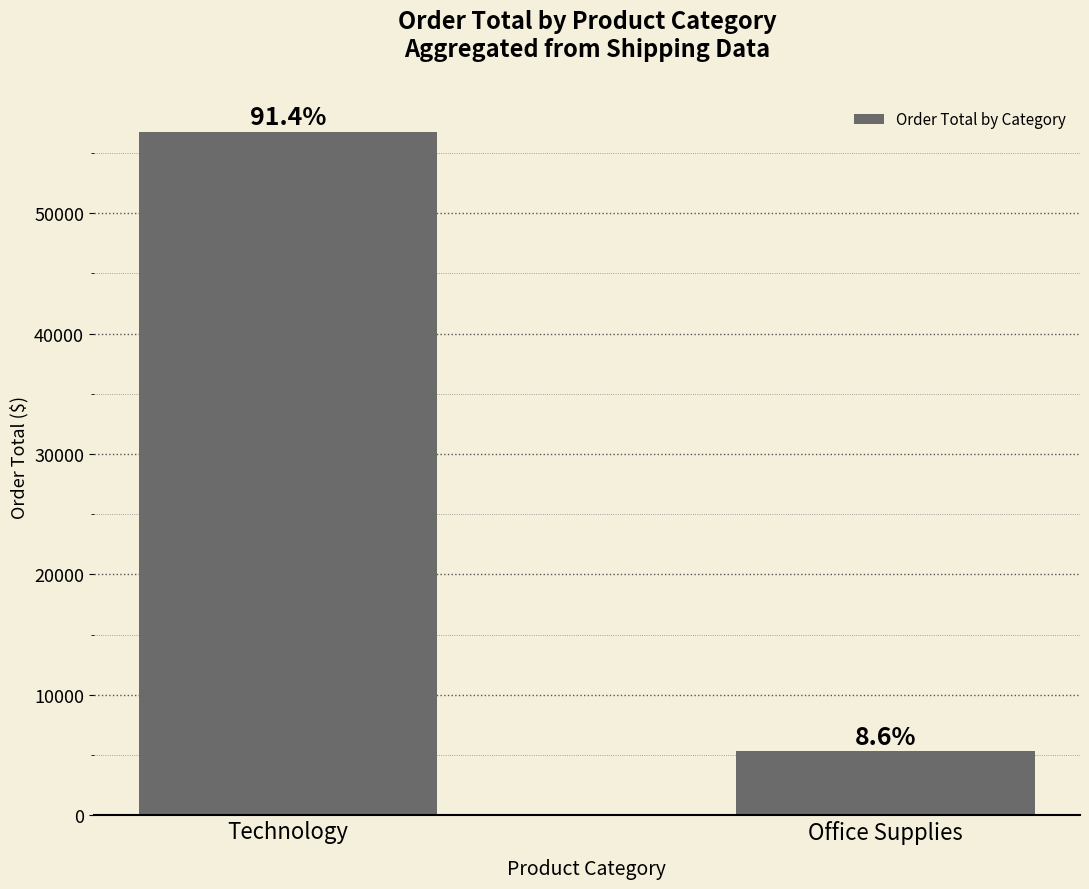

True or false: the data shows 75624.9 at Technology.

False